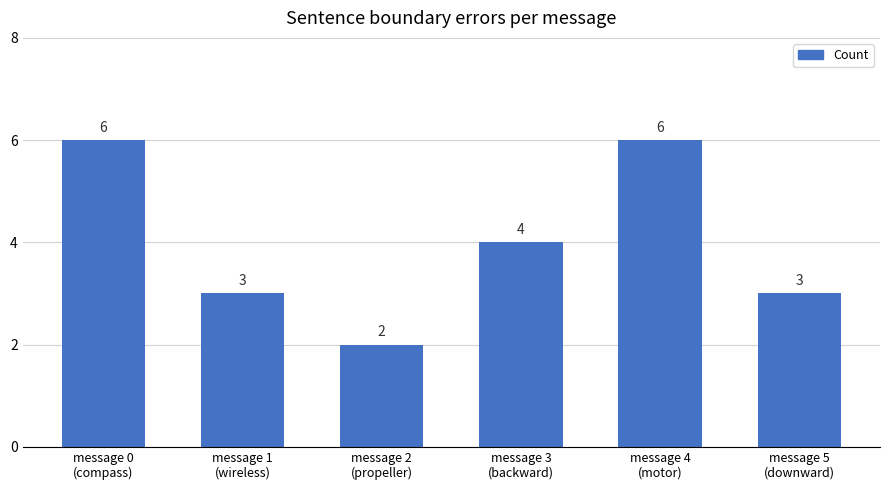

Which label corresponds to the smallest value in the chart?

message 2
(propeller)